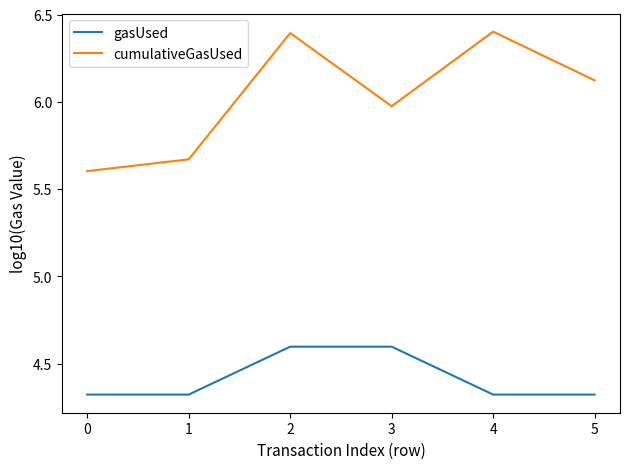

Between 2 and 5, which series saw the biggest shift?

gasUsed